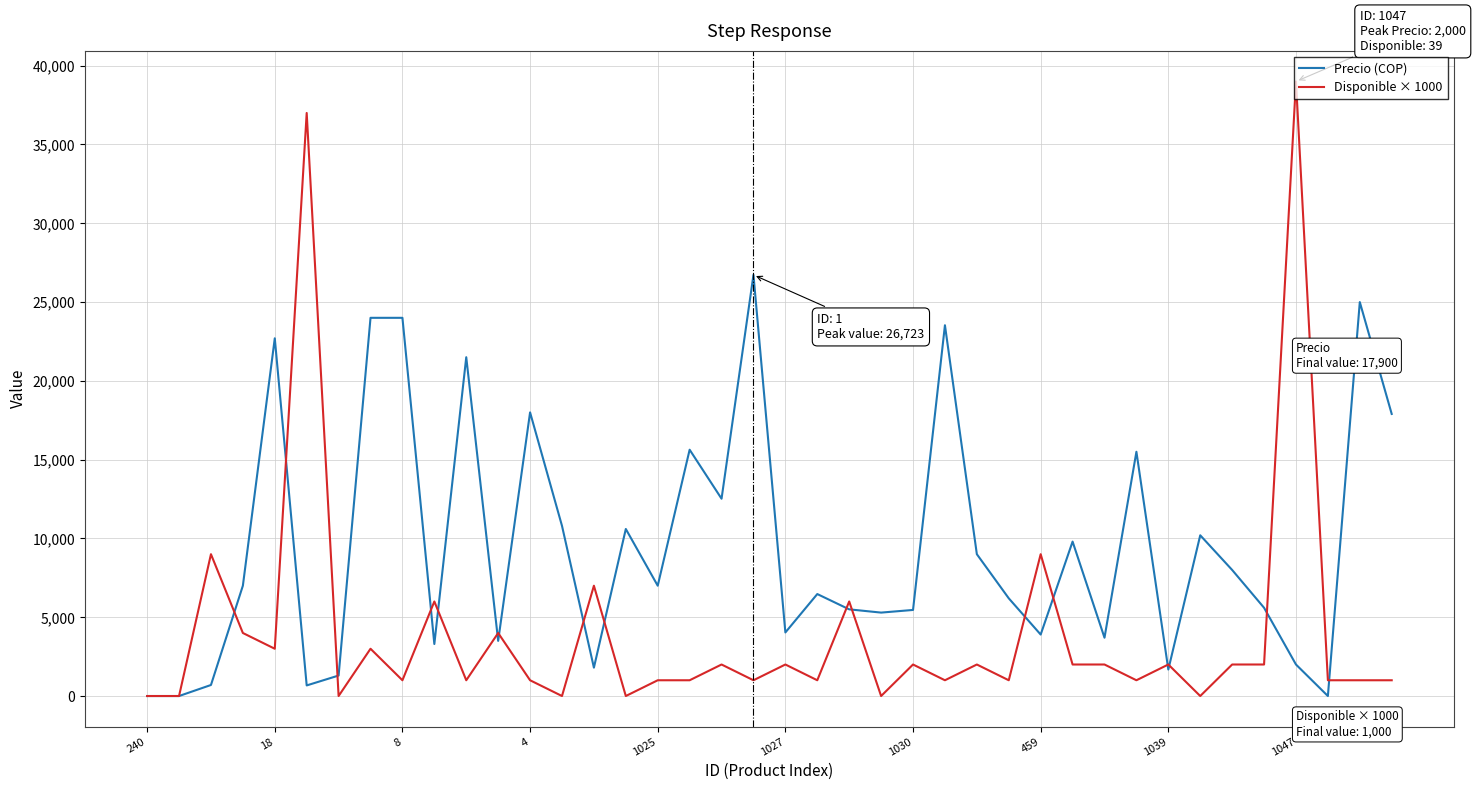

Rank the series by their average value, from highest to lowest.

Precio (COP), Disponible × 1000